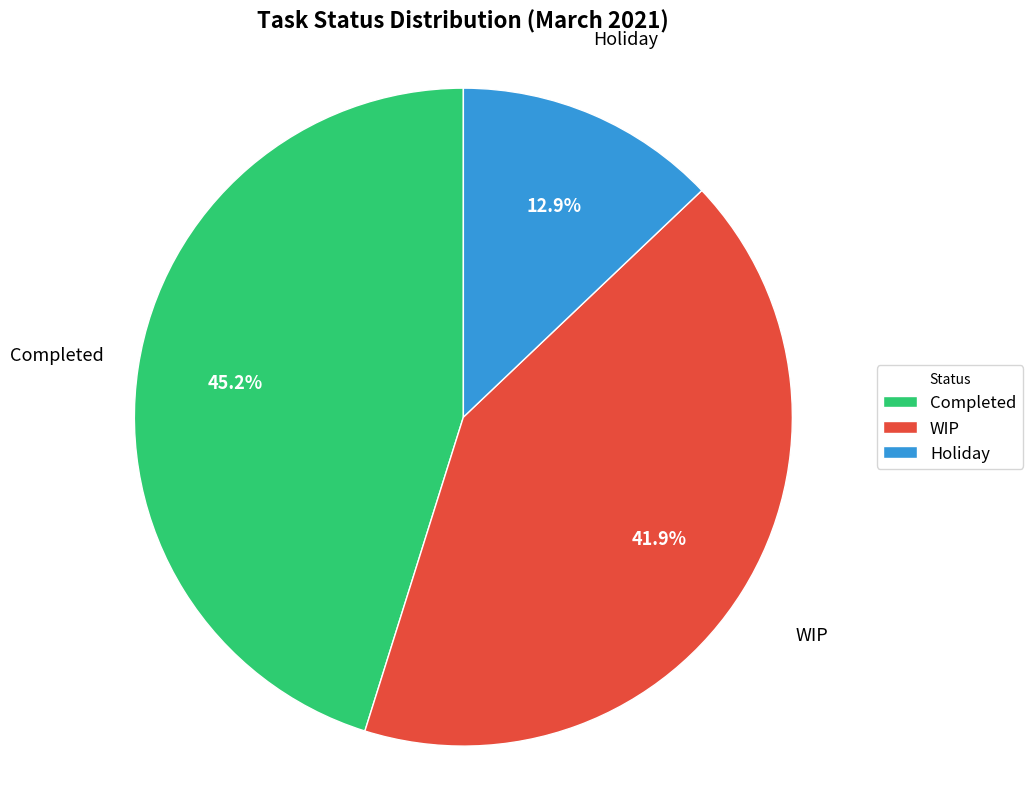

What portion of the pie excludes WIP?

58.1%